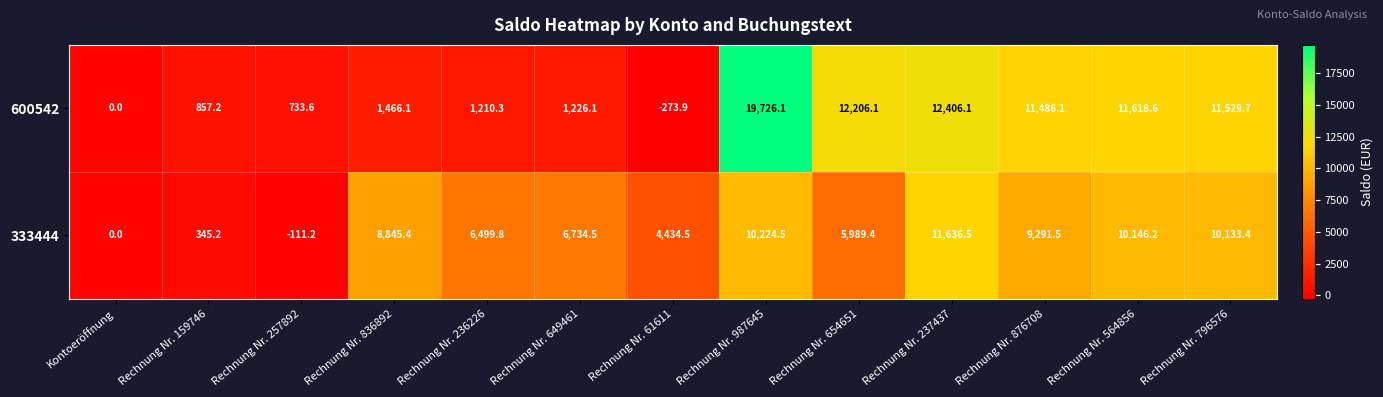

Which label corresponds to the largest value in the chart?

Rechnung Nr. 987645